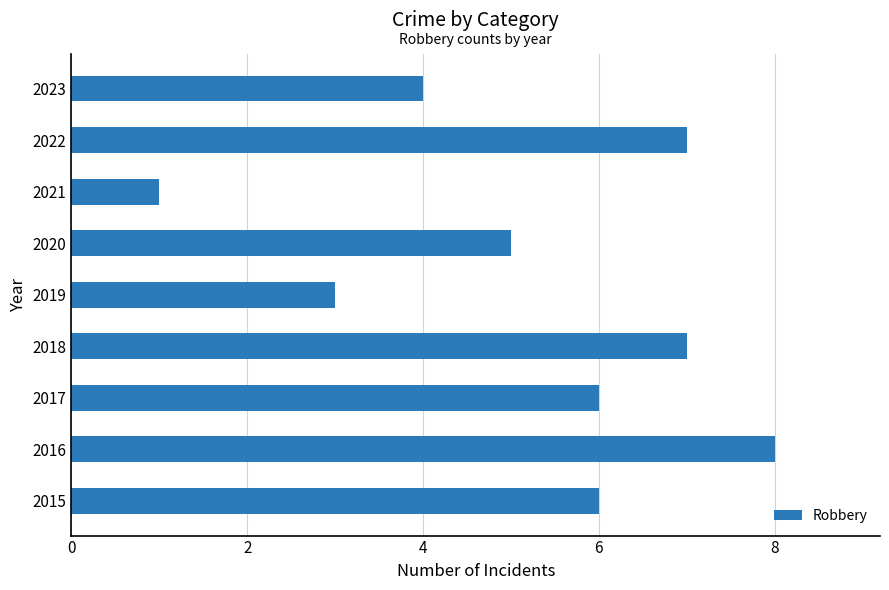

Which label corresponds to the smallest value in the chart?

2021